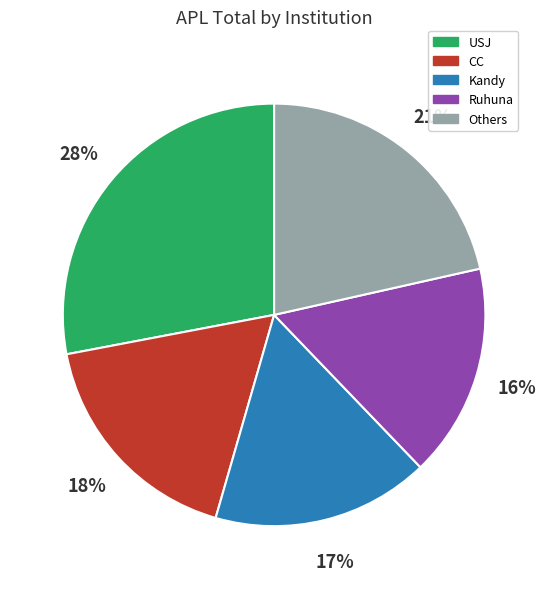

How many slices are in this pie chart?

5